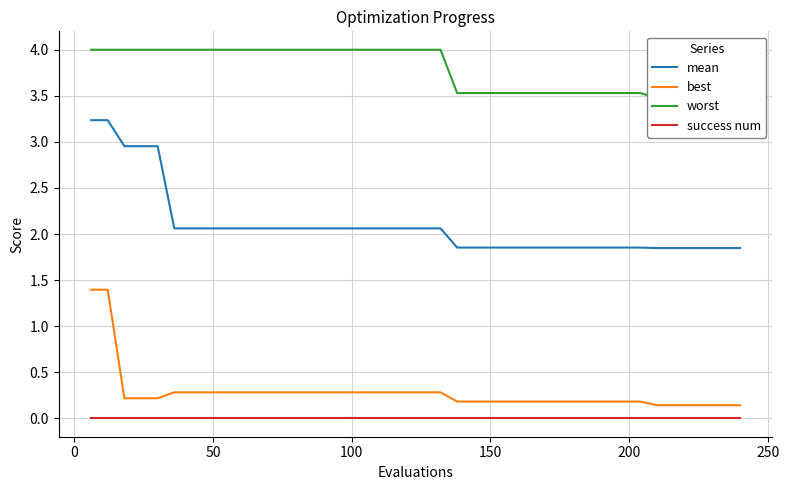

Is this an area chart (filled region under the line)?

No